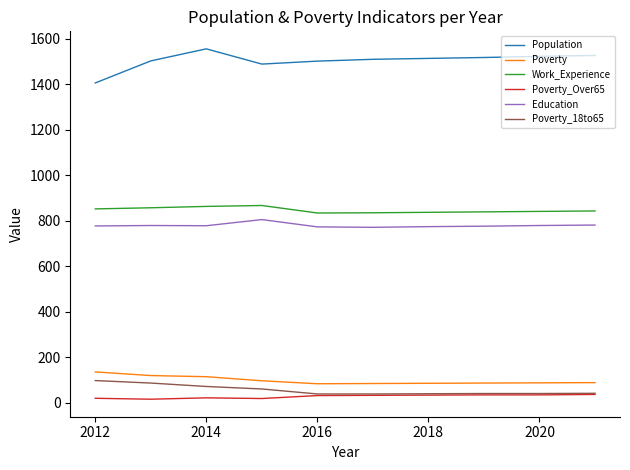

True or false: Work_Experience and Poverty_Over65 intersect in this chart.

False